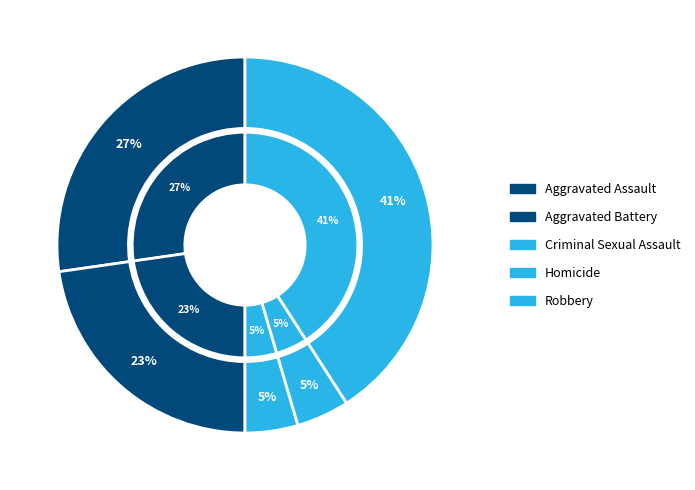

The Aggravated Assault slice represents 27% of the pie. True or false?

True